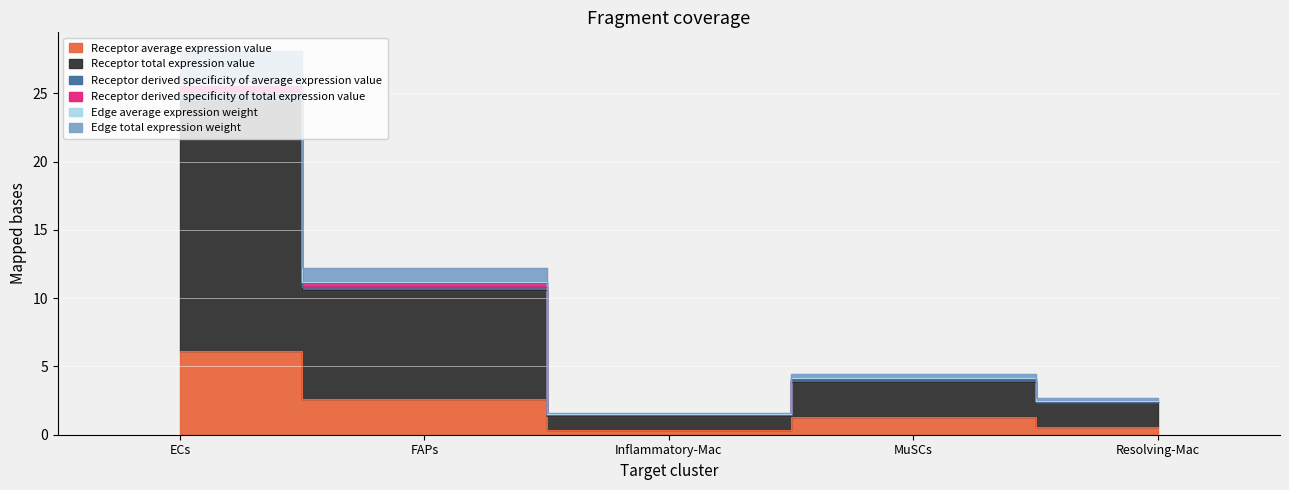

What is the label of the 1st point from the right?

Resolving-Mac